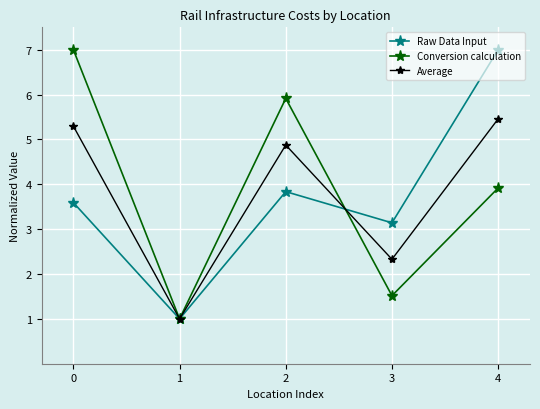

What is the spread (max minus min) of values at 2?

2.1